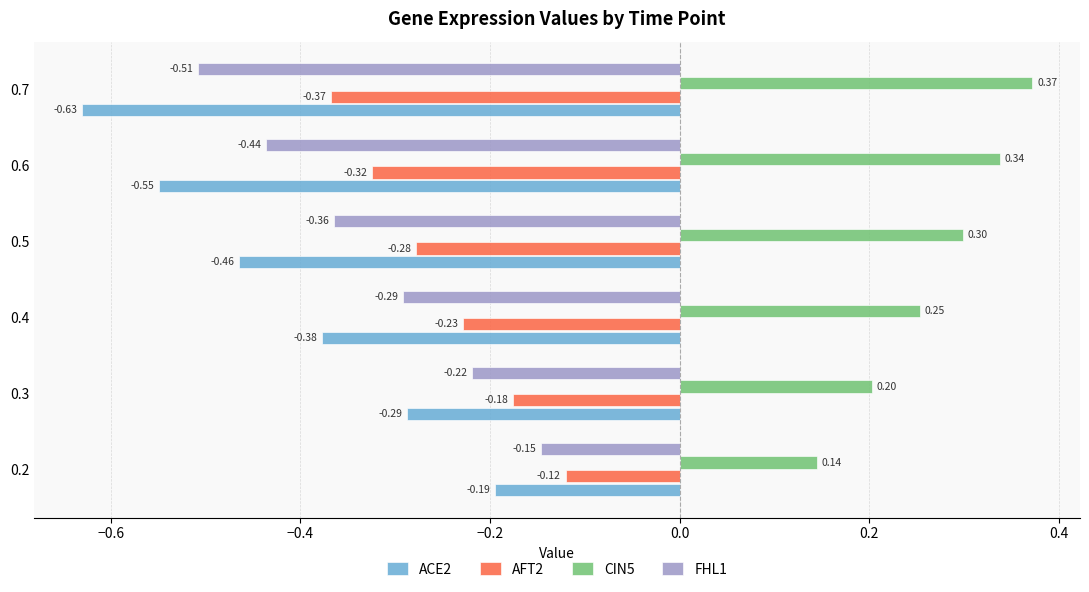

At which category is the sum across all series the highest?

0.2